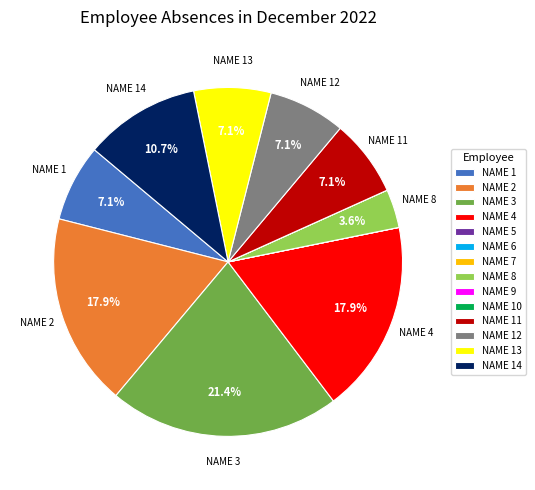

What percentage do NAME 3 and NAME 14 together represent?

32.1%